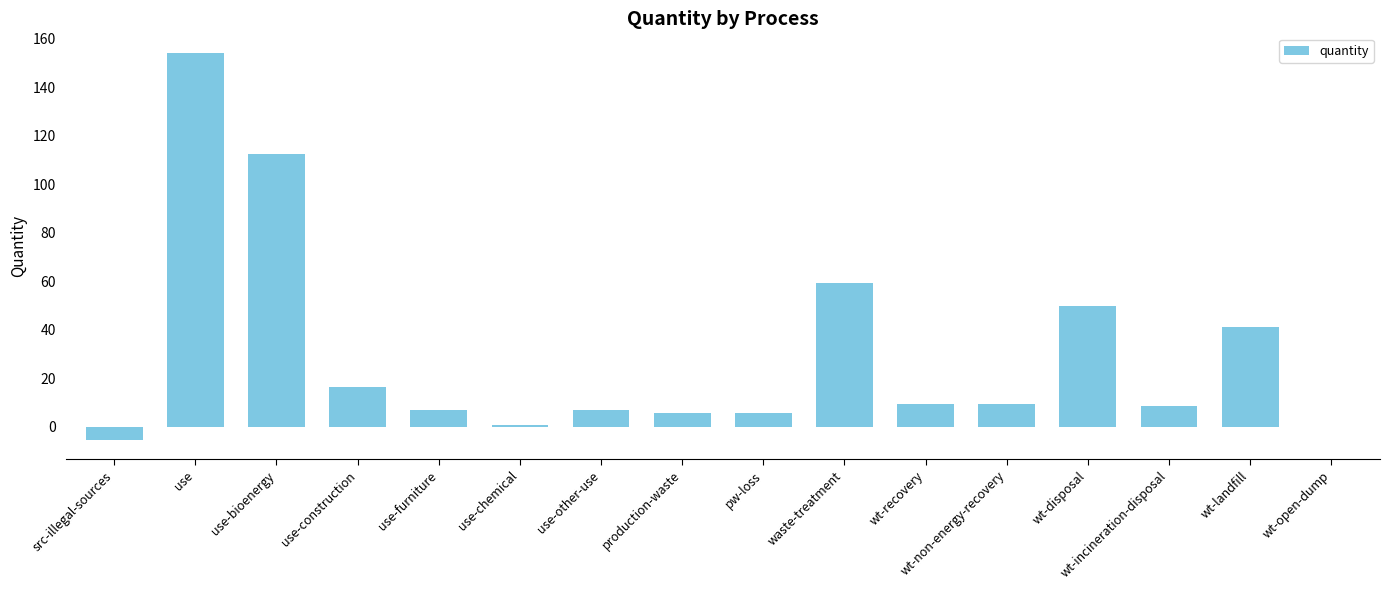

Are the bars horizontal?

No